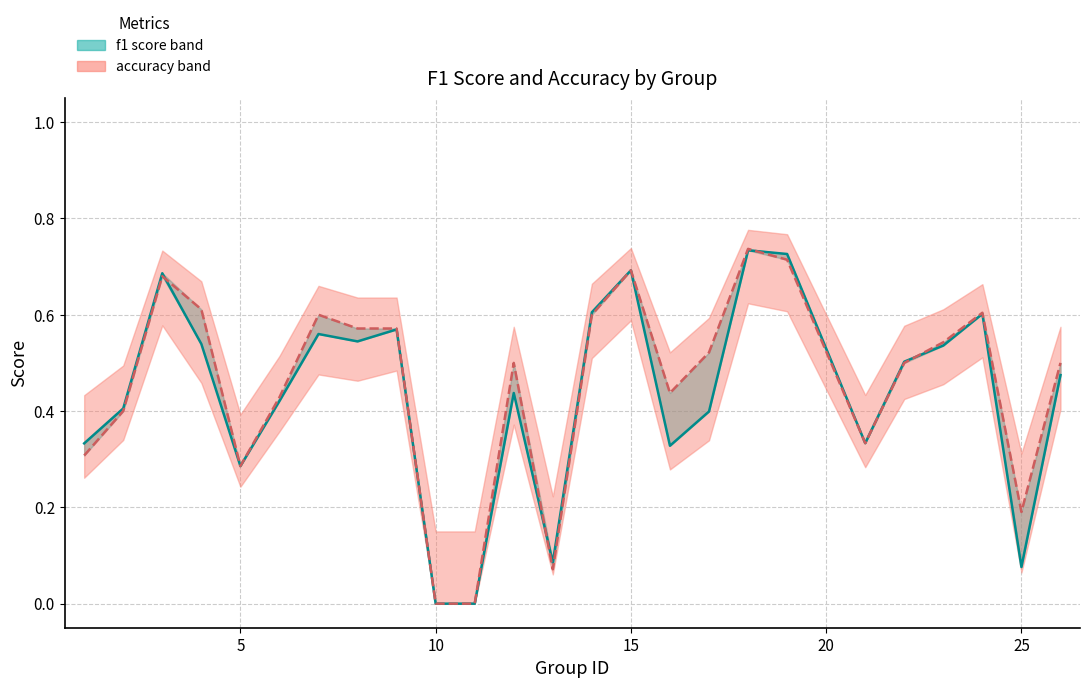

Where is the first local minimum for accuracy?

5